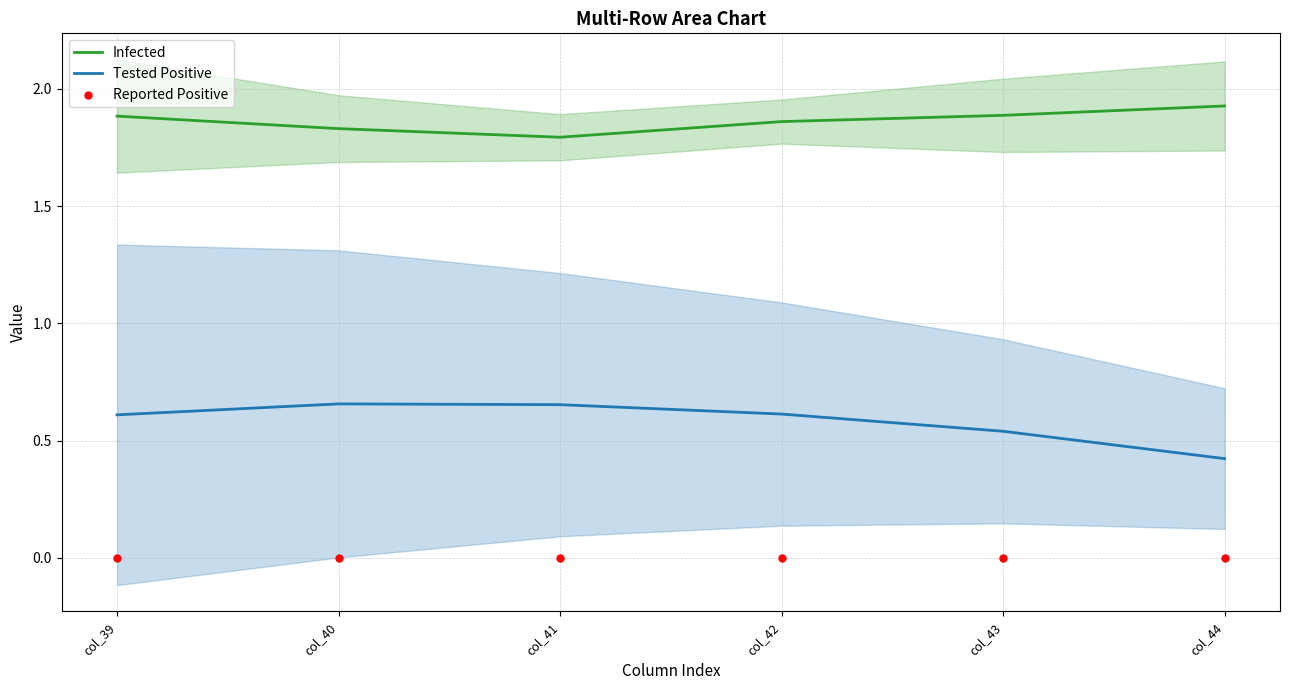

At which category is the sum across all series the highest?

col_39